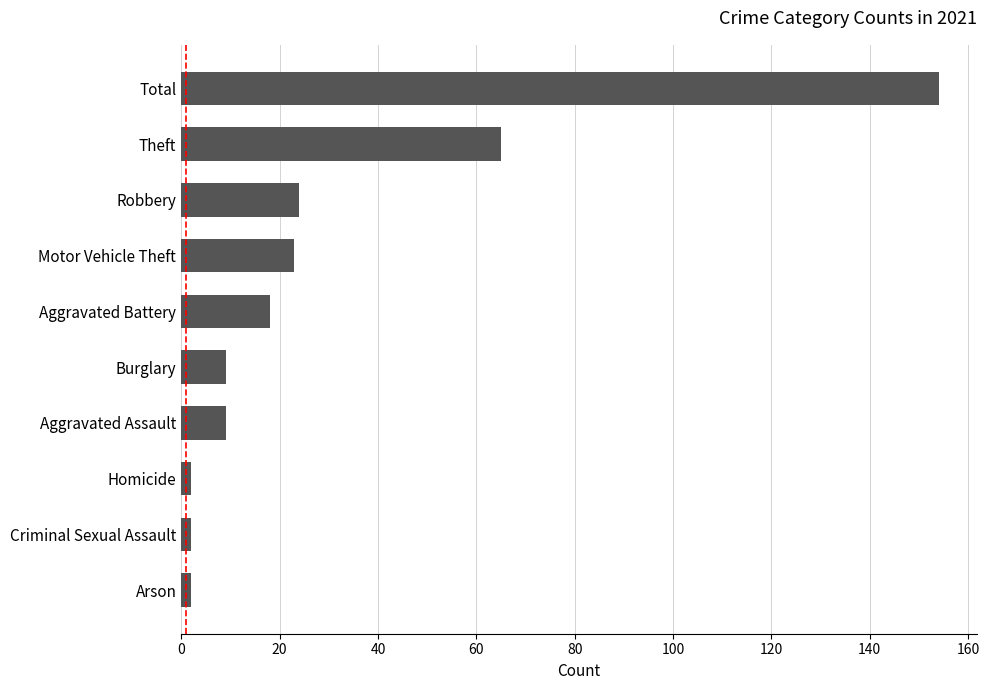

Which label corresponds to the largest value in the chart?

Total